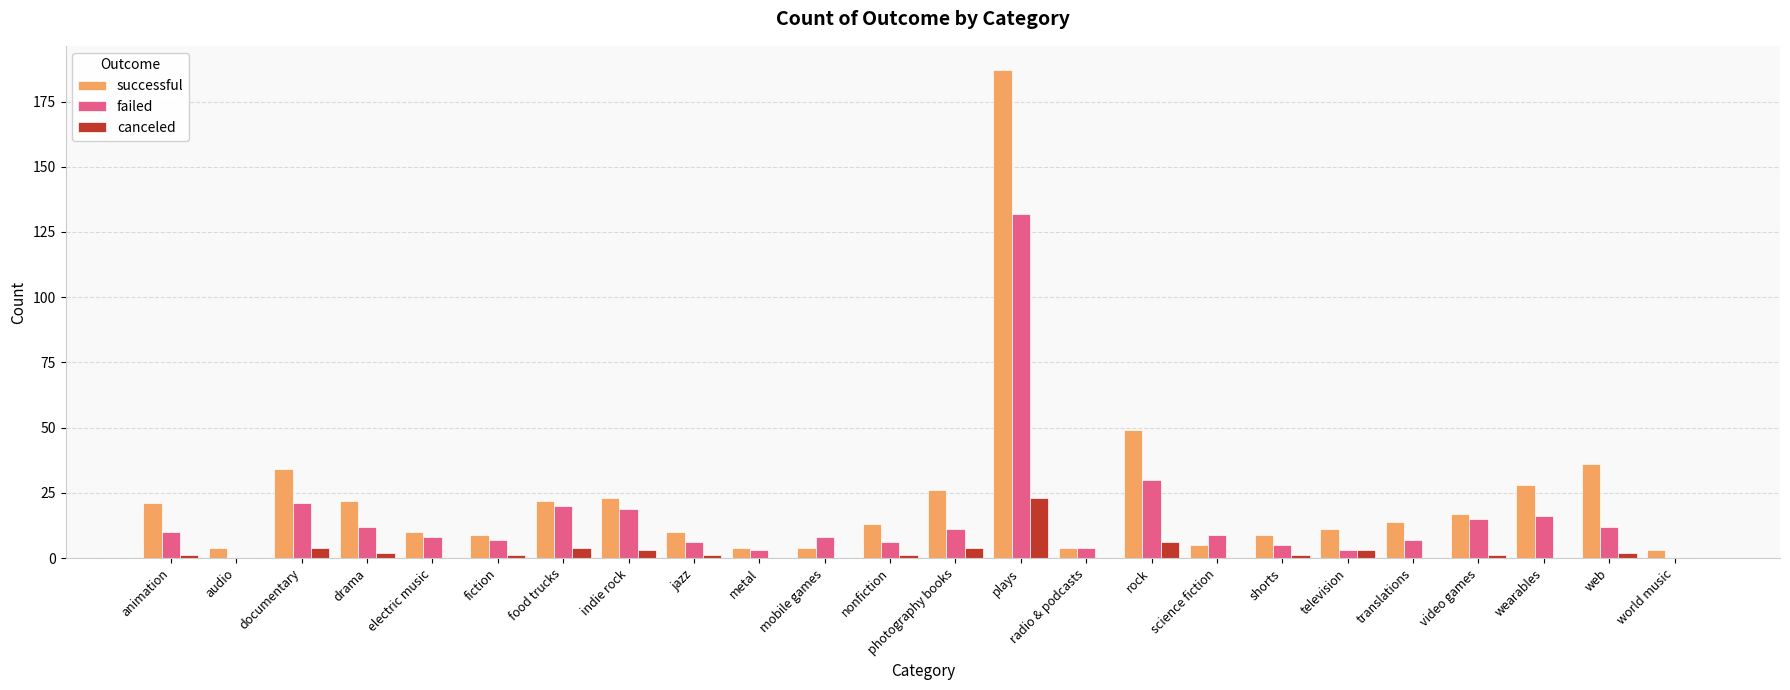

What is the sum of all failed values?

364